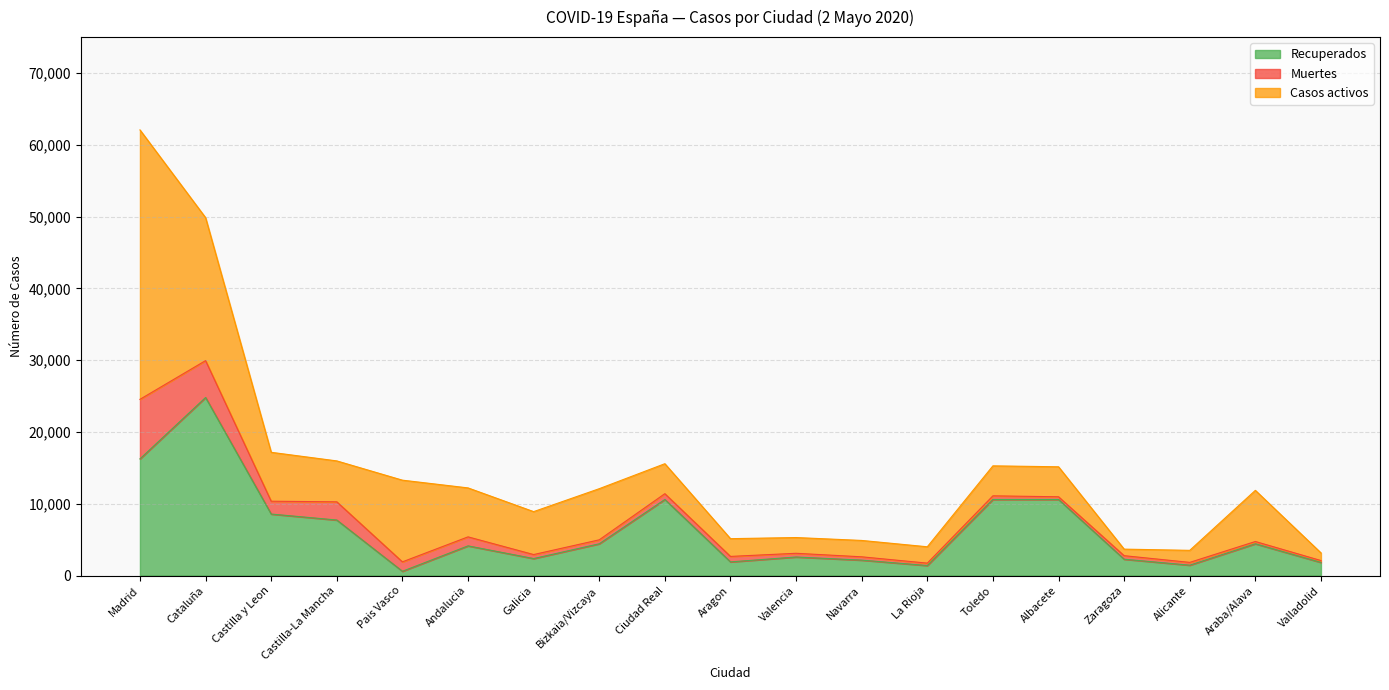

The value of Muertes at Castilla y Leon is 1788. True or false?

True